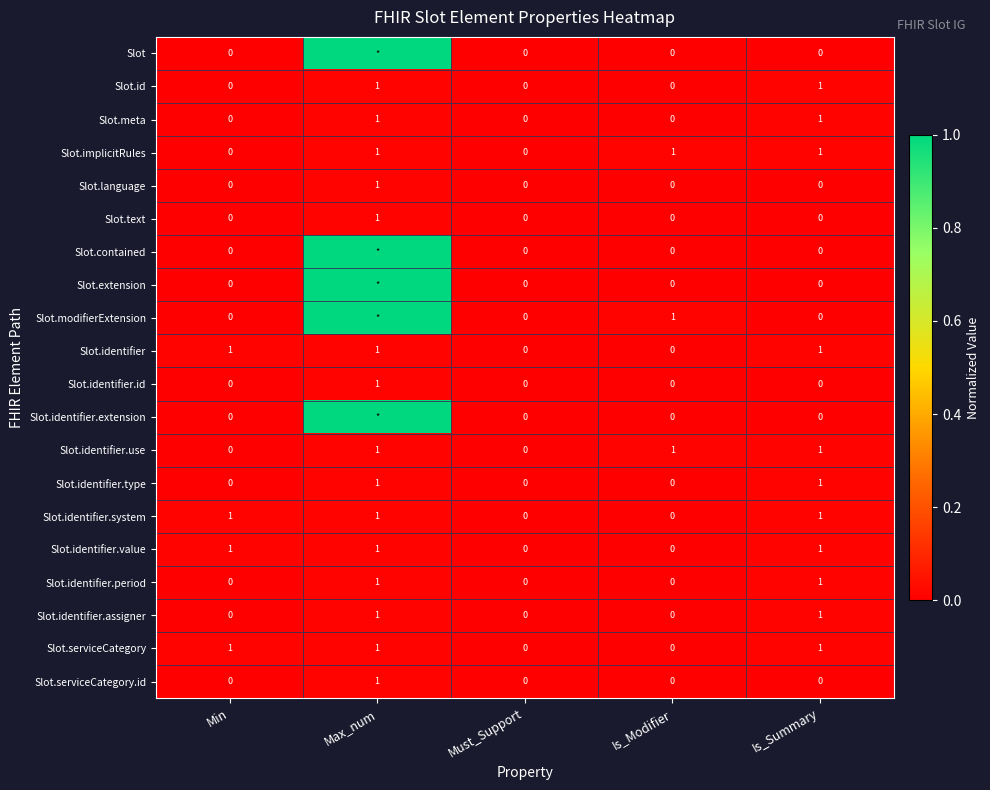

How many categories are shown in the chart?

5